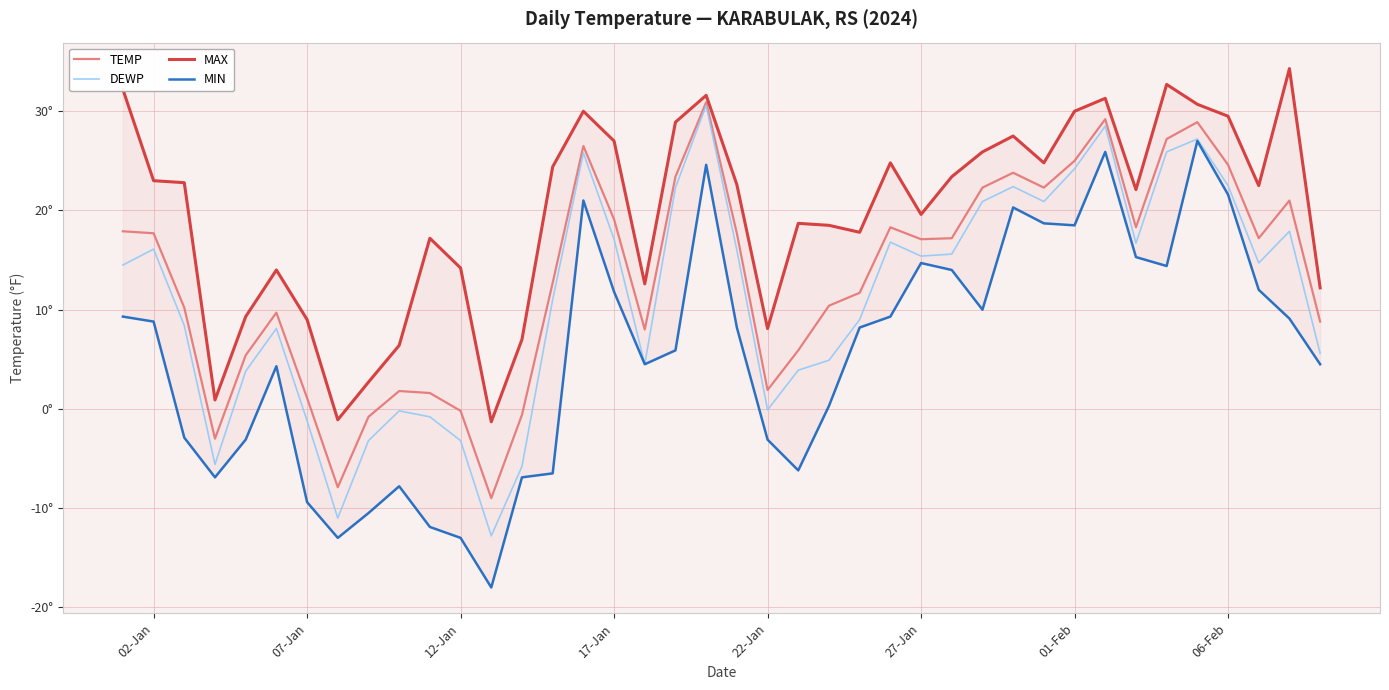

The value of TEMP at 14 is 22.7. True or false?

False